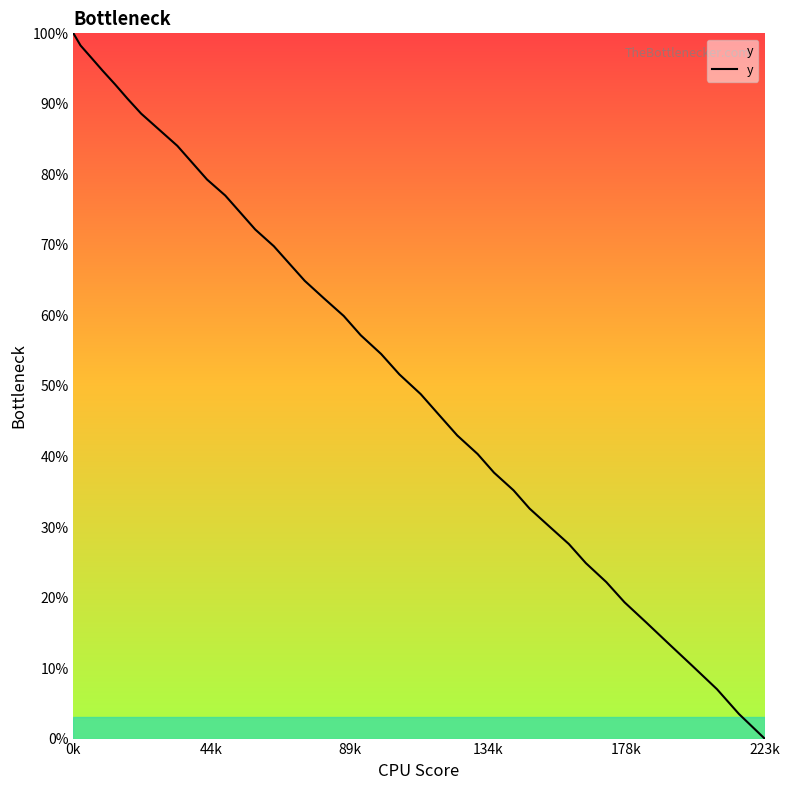

How many values exceed 57?

20